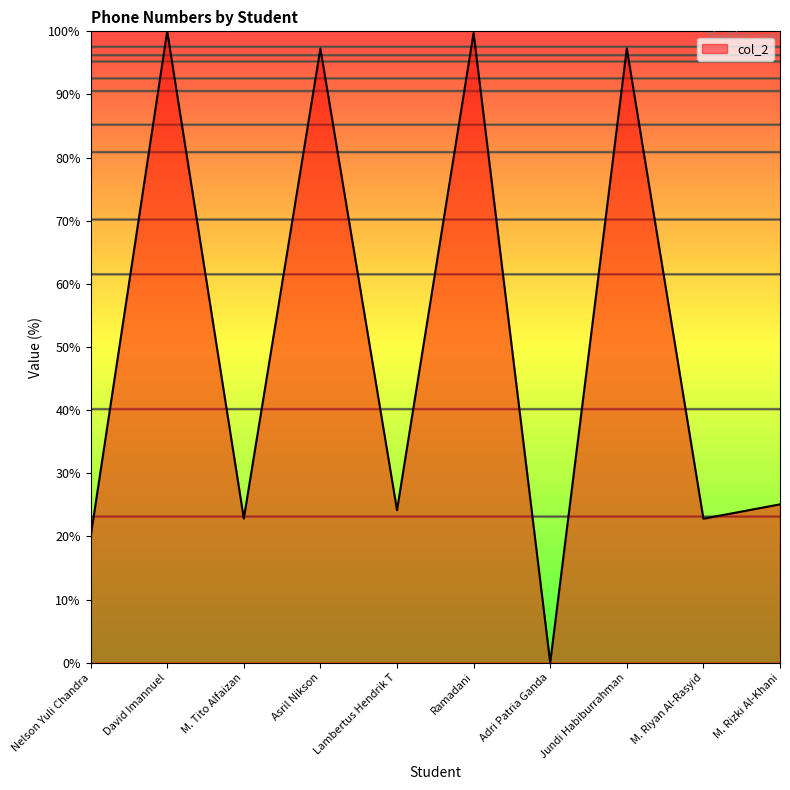

Which category has the lowest value across all series?

Adri Patria Ganda